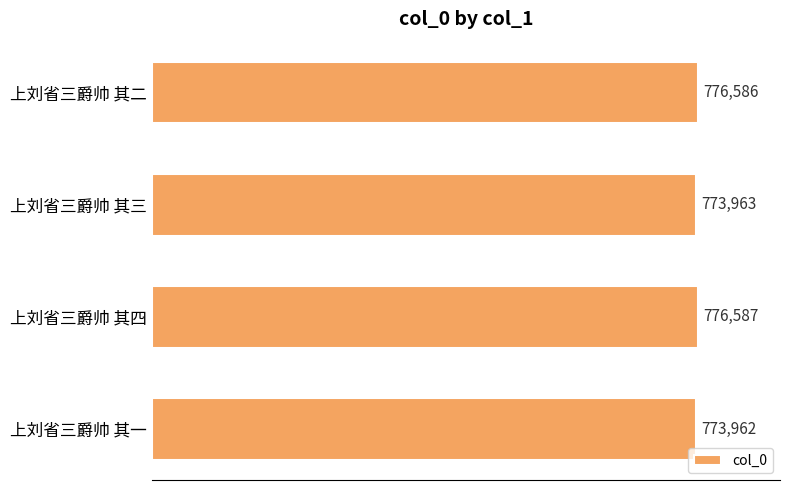

How many bars are there in total?

4